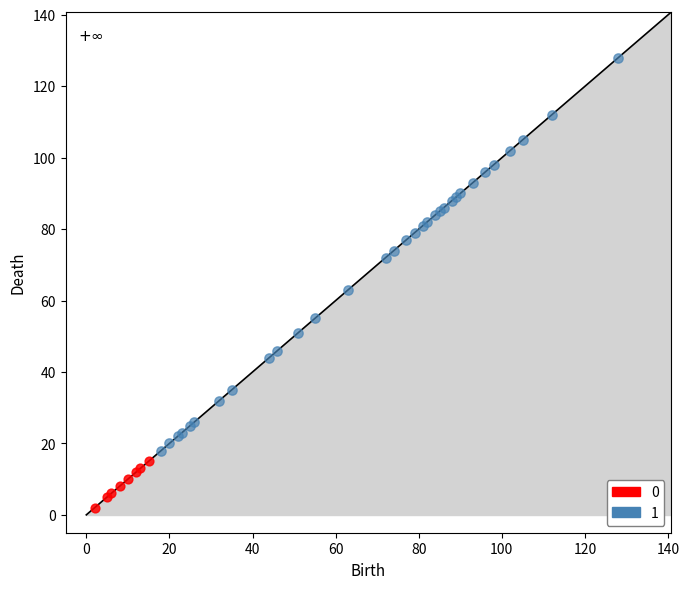

Which series reaches the maximum Y coordinate?

1